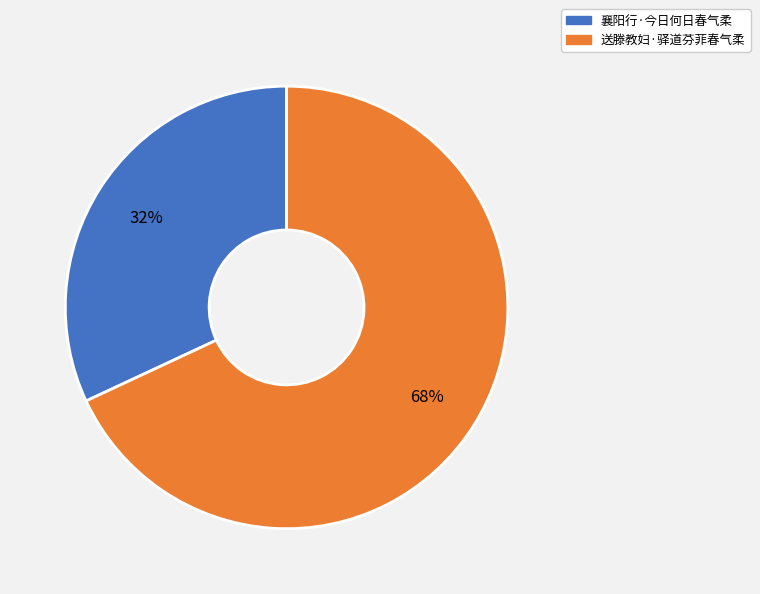

To the nearest percent, what is the combined percentage of 襄阳行·今日何日春气柔 and 送滕教妇·驿道芬菲春气柔?

100%